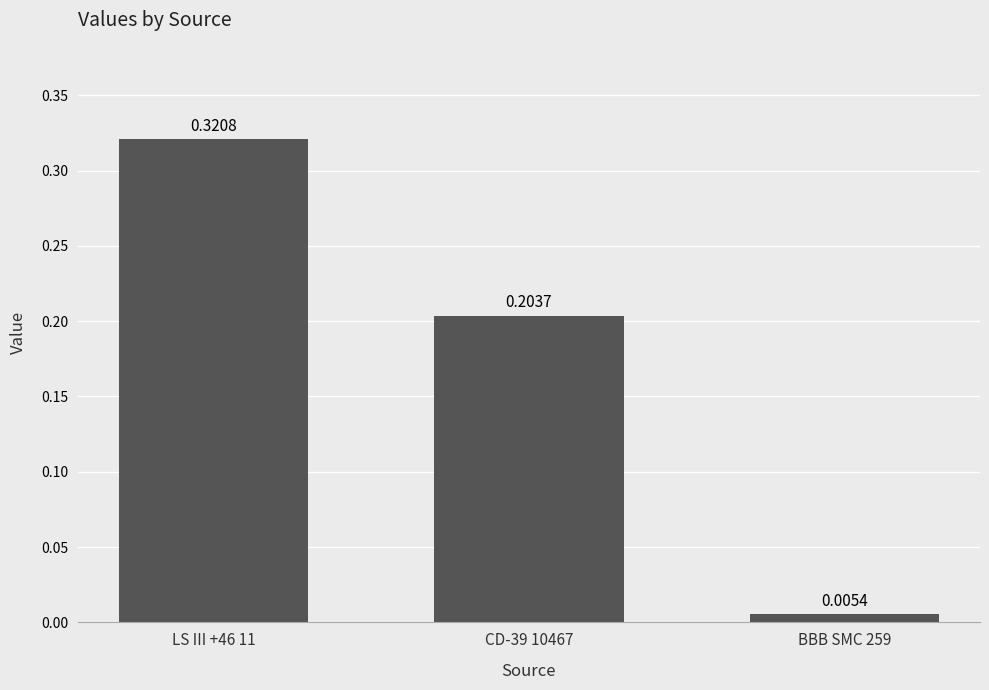

Rank the categories by value from lowest to highest.

BBB SMC 259, CD-39 10467, LS III +46 11